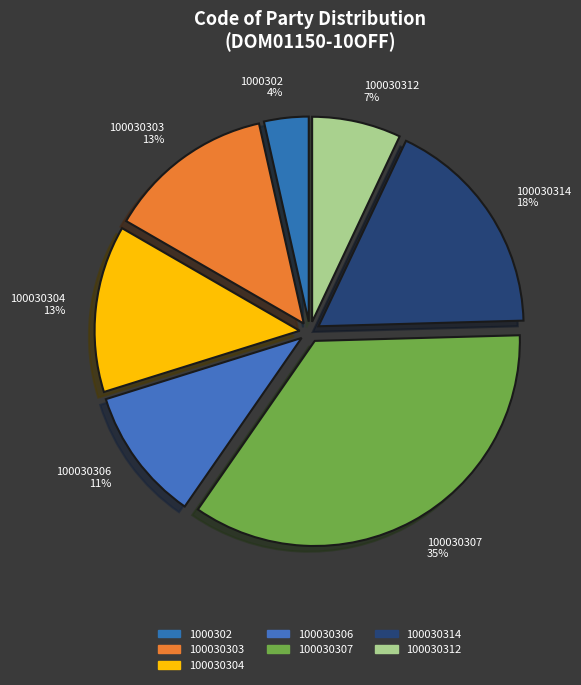

The 100030306 slice represents 11% of the pie. True or false?

True